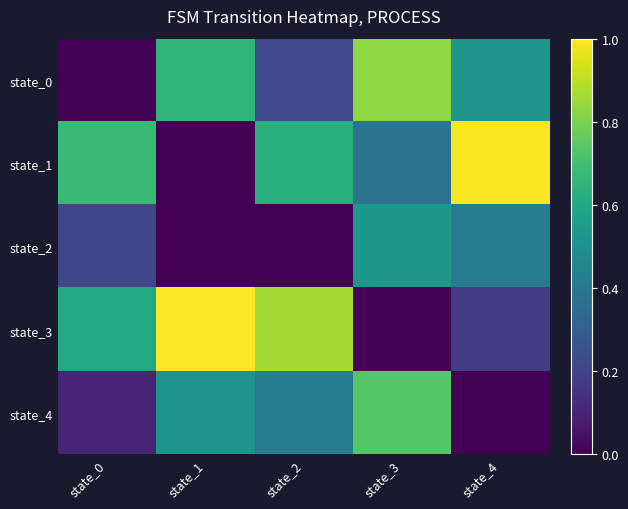

Between state_1 and state_4, which series saw the biggest shift?

state_1